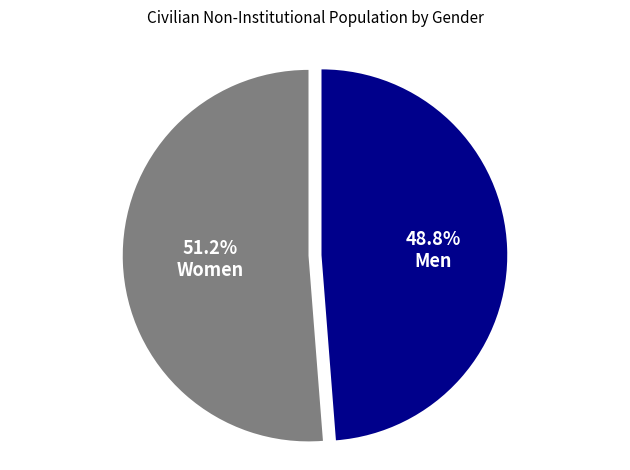

Between Men and Women, which is larger?

Women